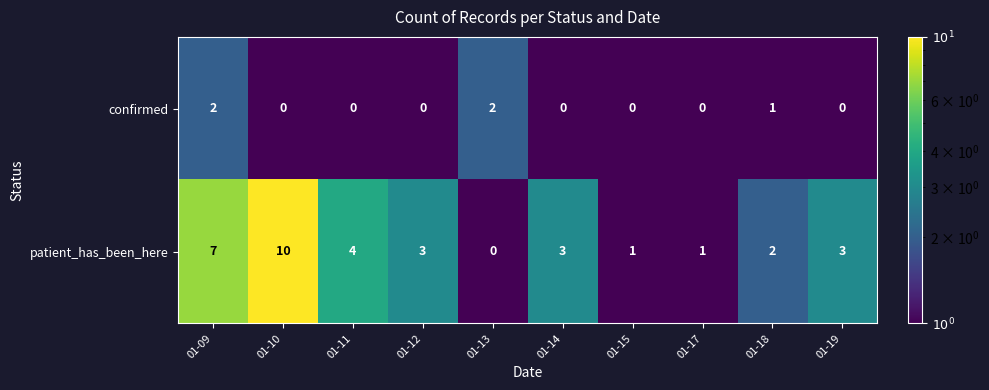

What is the difference between the highest and lowest values at 01-11?

4